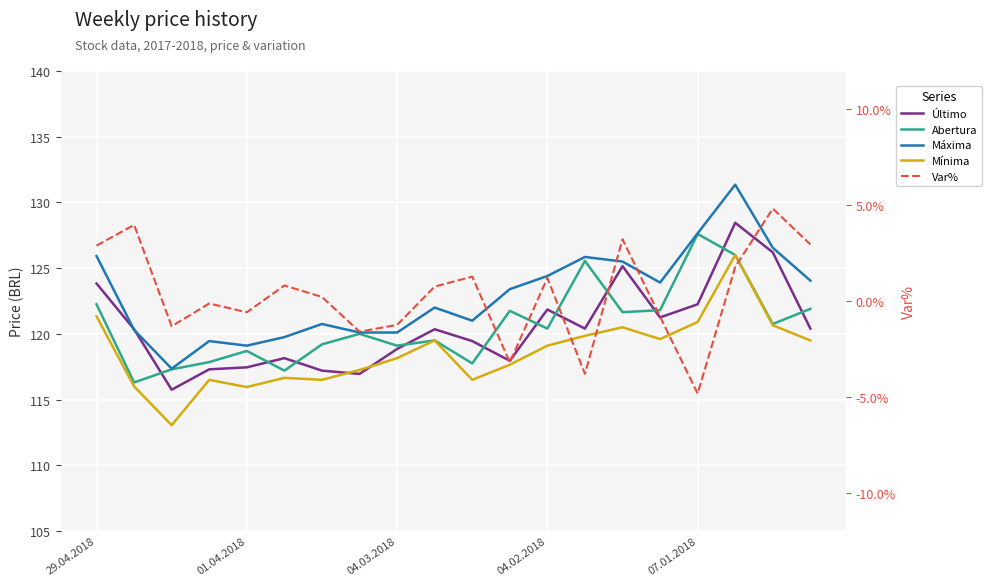

Reading right to left, transcribe all the data shown in this chart.

Último: 120.4	126.2	128.4	122.2	121.2	125.2	120.4	121.8	118.0	119.5	120.3	118.8	117.0	117.2	118.2	117.5	117.3	115.8	120.3	123.8
Abertura: 121.9	120.8	126.0	127.6	121.8	121.7	125.5	120.4	121.8	117.8	119.5	119.1	120.0	119.2	117.2	118.7	117.8	117.3	116.3	122.2
Máxima: 124.0	126.5	131.3	127.7	123.9	125.5	125.8	124.4	123.4	121.0	122.0	120.1	120.1	120.8	119.8	119.1	119.5	117.3	120.3	125.9
Mínima: 119.5	120.7	126.0	120.9	119.6	120.5	119.8	119.1	117.7	116.5	119.5	118.2	117.2	116.5	116.7	116.0	116.5	113.0	116.0	121.3
Var%: 0.0	0.0	0.0	-0.0	-0.0	0.0	-0.0	0.0	-0.0	0.0	0.0	-0.0	-0.0	0.0	0.0	-0.0	-0.0	-0.0	0.0	0.0